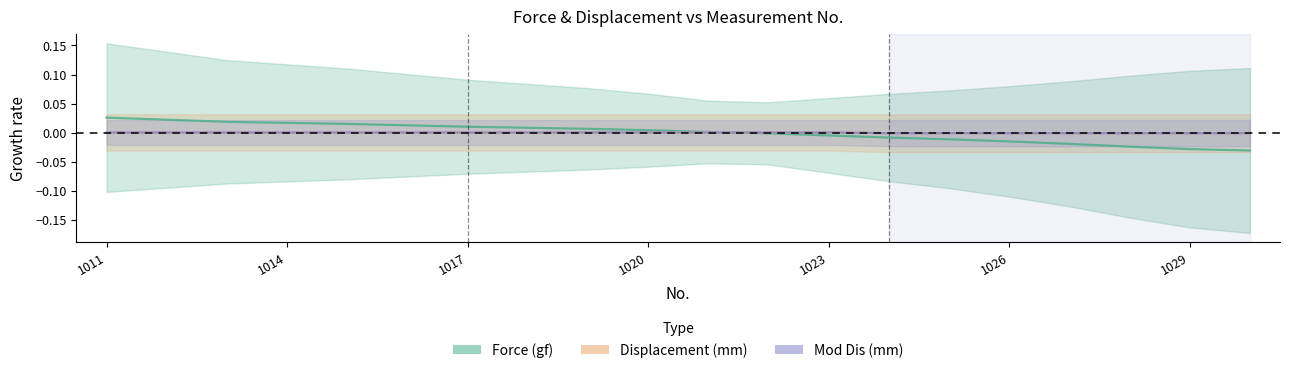

How many intersections are there between Mod Dis (mm) and Displacement (mm)?

1